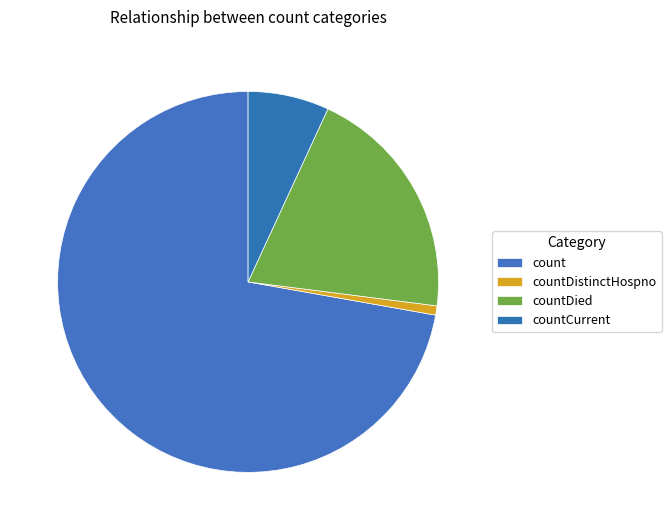

The count slice represents 63% of the pie. True or false?

False